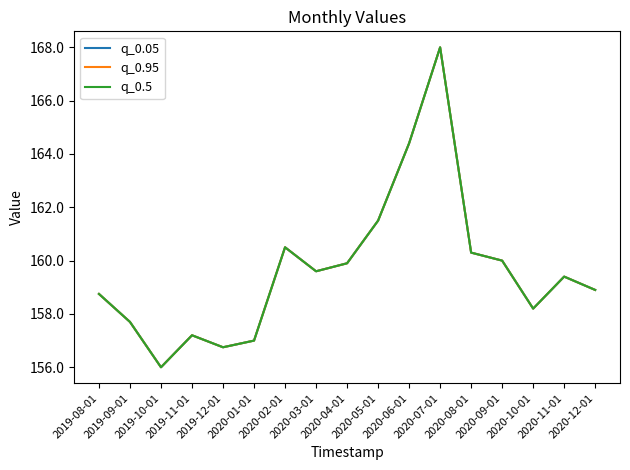

Reading left to right, extract all data points from this chart.

q_0.05: 158.8	157.7	156.0	157.2	156.8	157.0	160.5	159.6	159.9	161.5	164.4	168.0	160.3	160.0	158.2	159.4	158.9
q_0.95: 158.8	157.7	156.0	157.2	156.8	157.0	160.5	159.6	159.9	161.5	164.4	168.0	160.3	160.0	158.2	159.4	158.9
q_0.5: 158.8	157.7	156.0	157.2	156.8	157.0	160.5	159.6	159.9	161.5	164.4	168.0	160.3	160.0	158.2	159.4	158.9